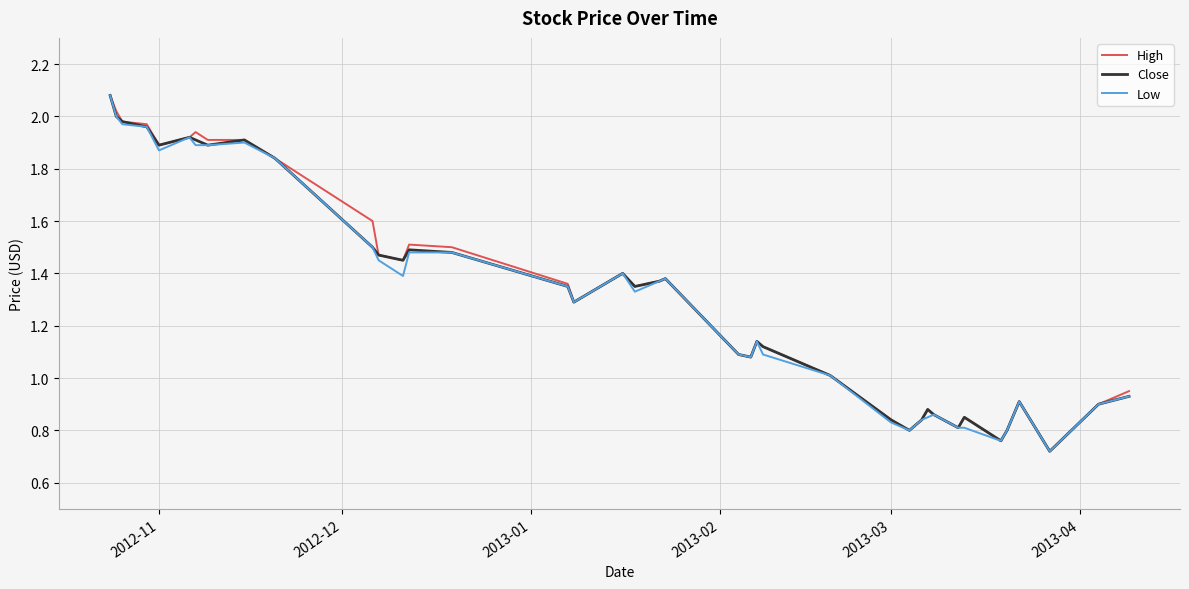

What is the average value of the Low series?

1.3